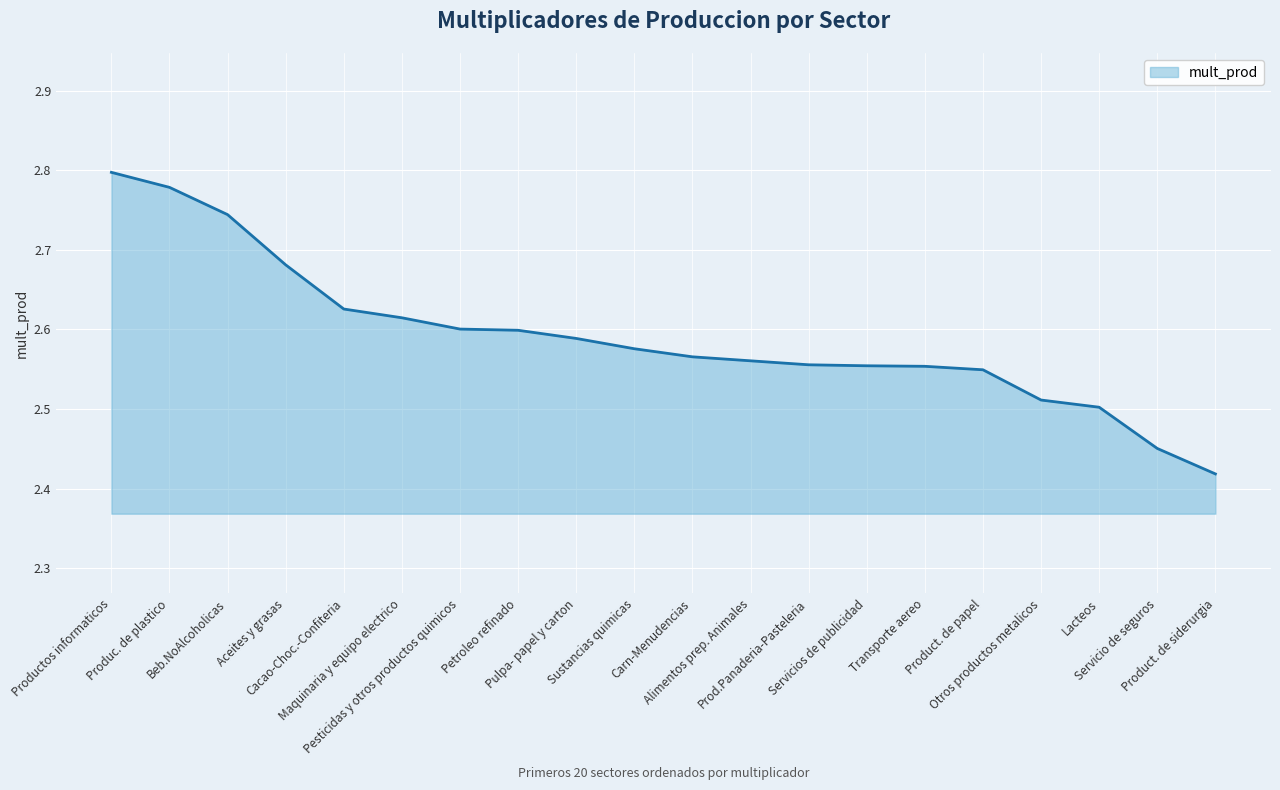

What is the difference between the maximum and minimum values?

0.4